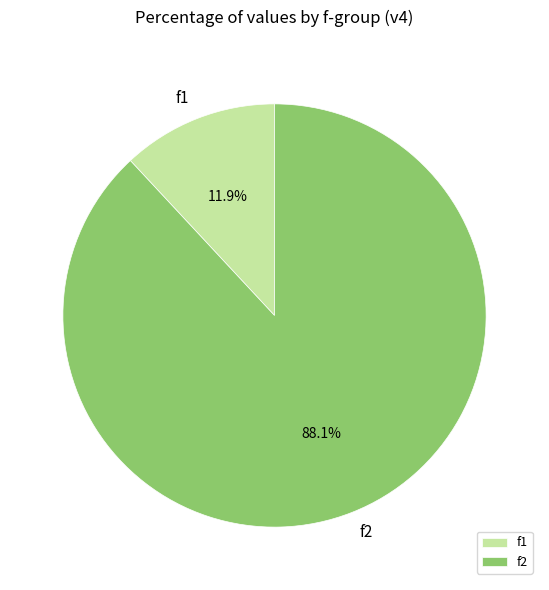

What portion of the pie excludes f1?

88.1%